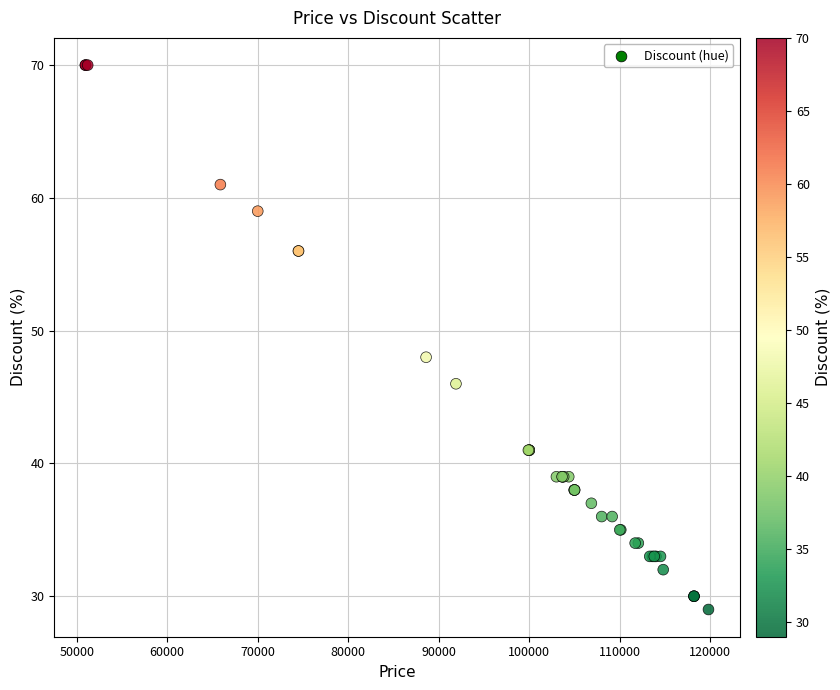

What Y value in the scatter plot is closest to 49?

48